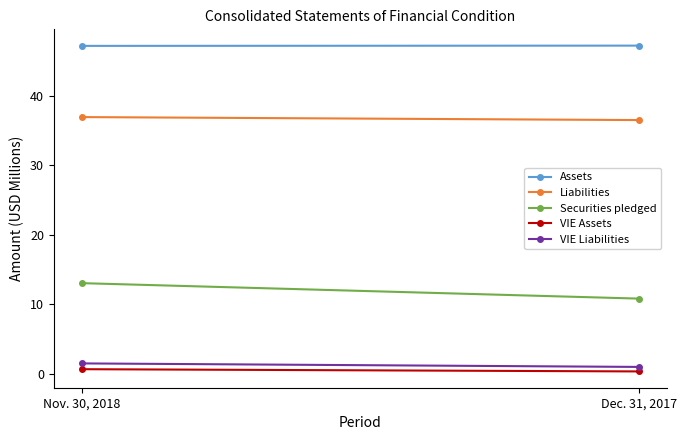

Reading left to right, what are all the values shown in this chart?

Assets: 47.1	47.2
Liabilities: 36.9	36.5
Securities pledged: 13.1	10.8
VIE Assets: 0.7	0.4
VIE Liabilities: 1.5	1.0